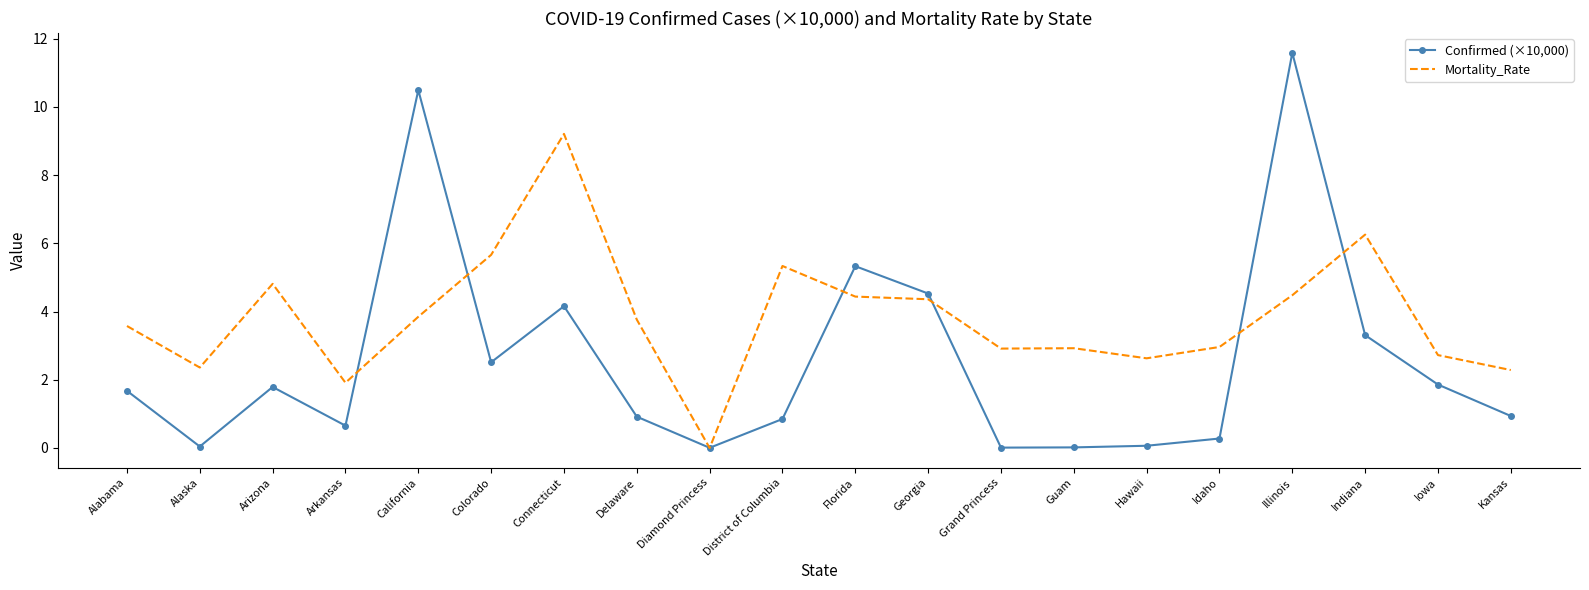

What value does the Mortality_Rate series have at Iowa?

2.7